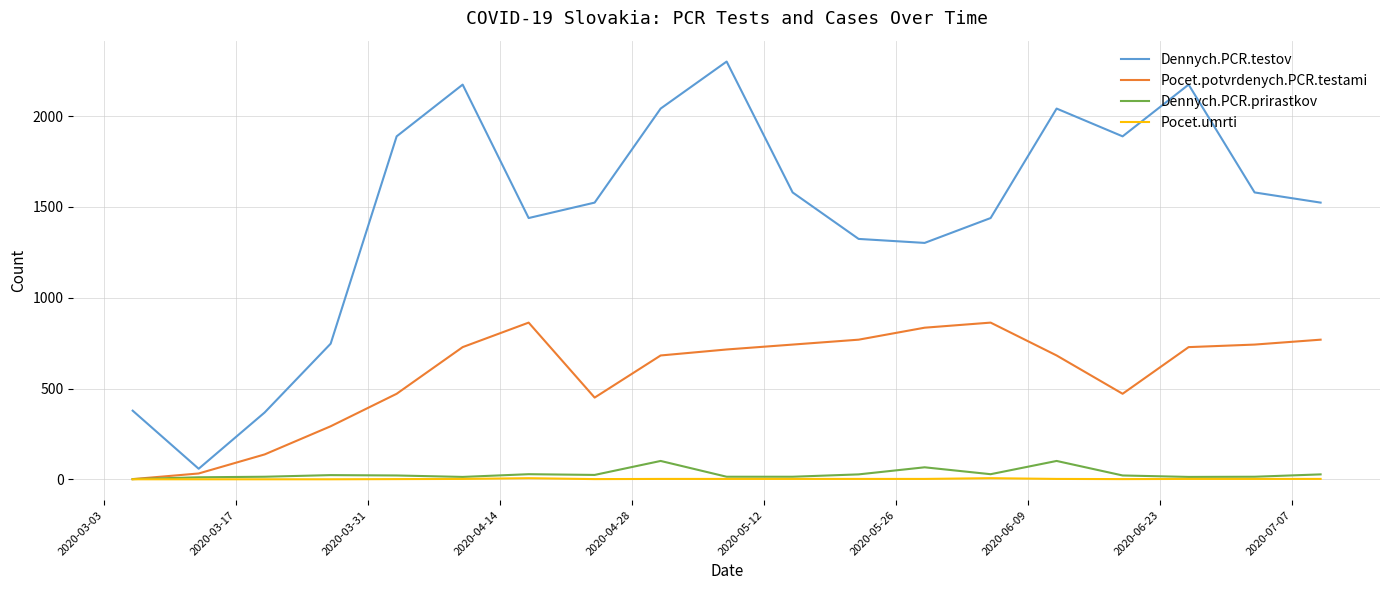

Which series has the widest spread of values?

Dennych.PCR.testov